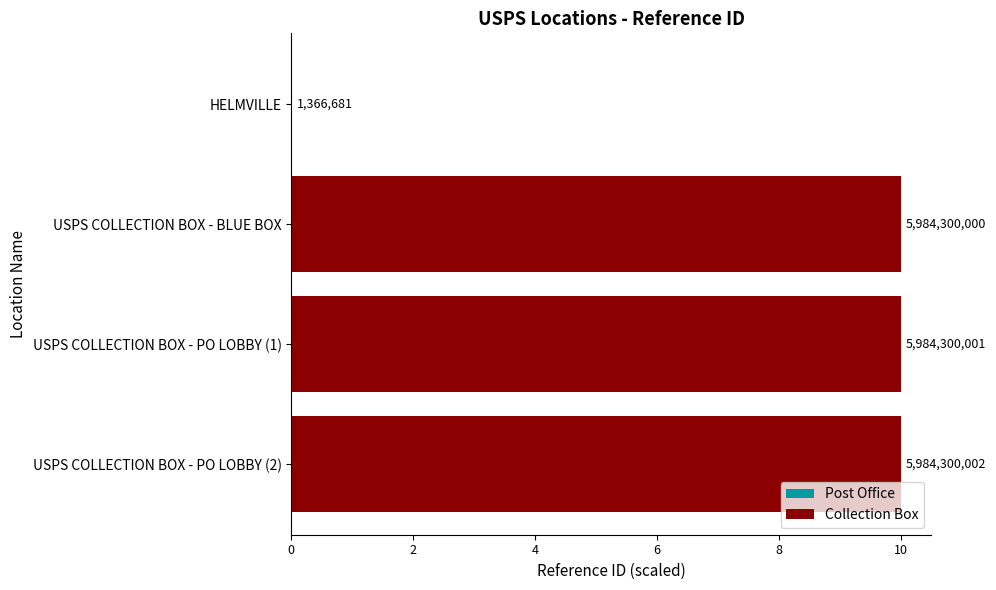

List the labels in order of value, largest first.

USPS COLLECTION BOX - PO LOBBY (2), USPS COLLECTION BOX - PO LOBBY (1), USPS COLLECTION BOX - BLUE BOX, HELMVILLE